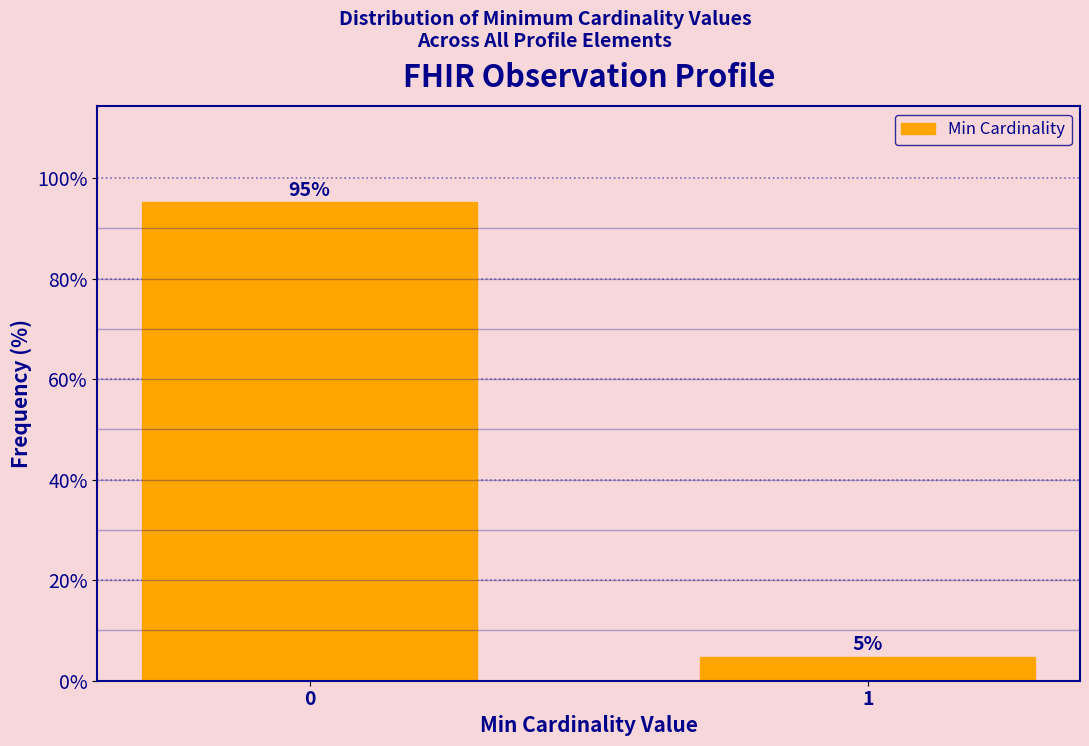

List the labels in order of value, largest first.

0, 1